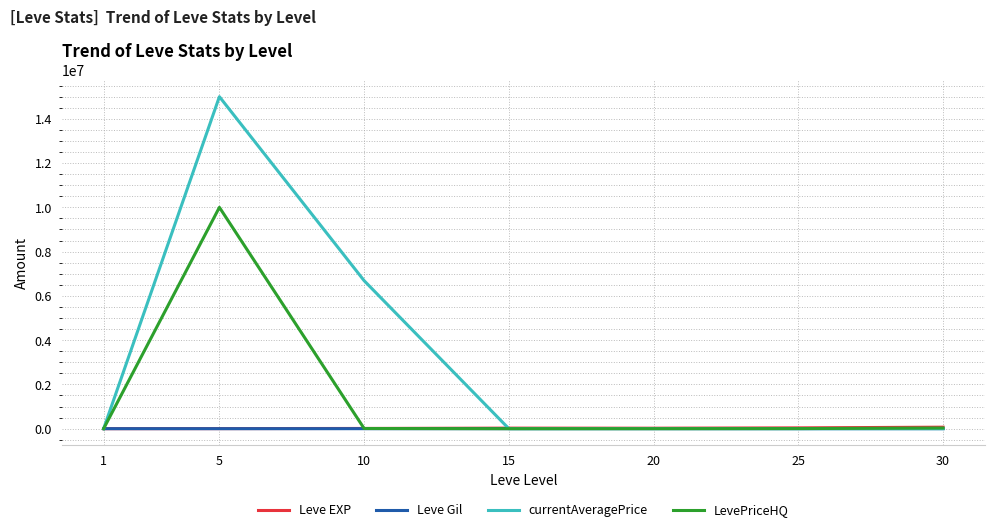

Which series has the largest range (max minus min)?

currentAveragePrice